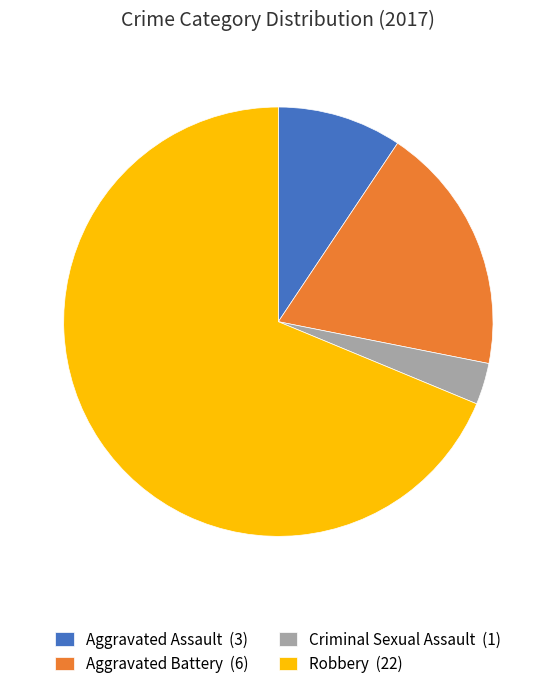

Count the number of slices in the pie.

4